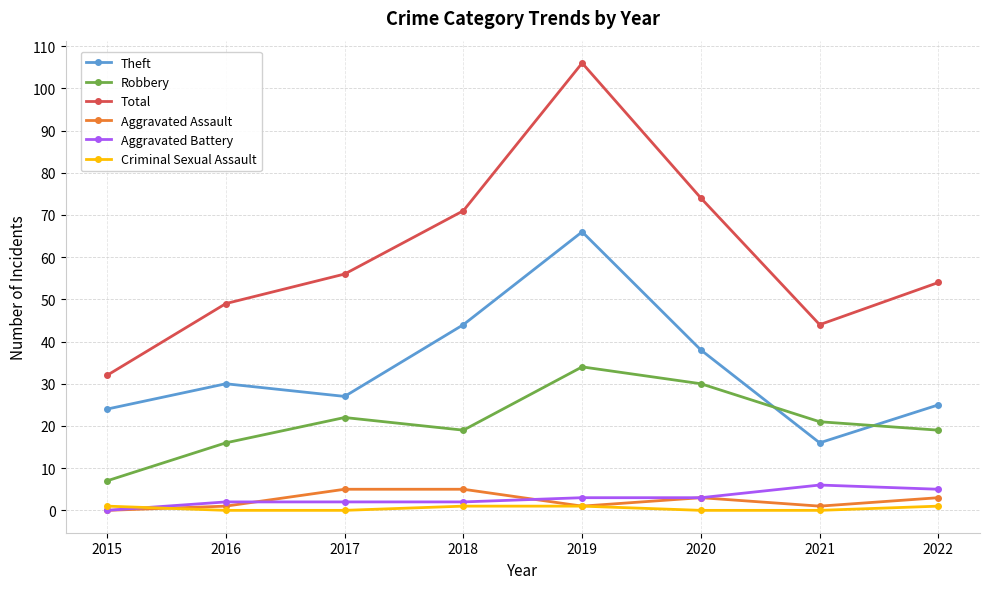

Which series changed the most between 2020 and 2022?

Total